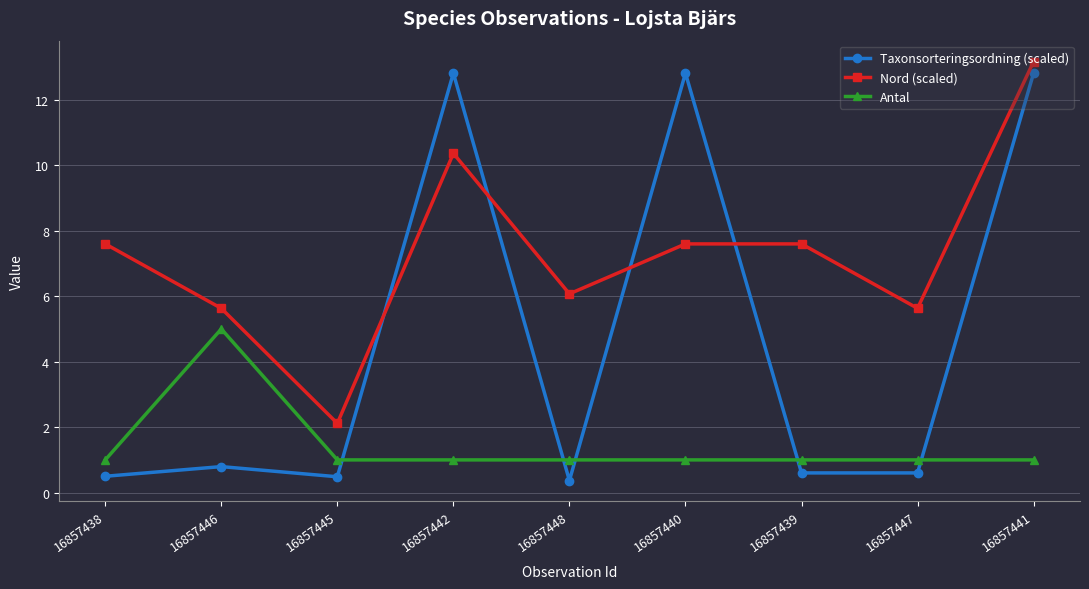

How many lines are shown in the chart?

3